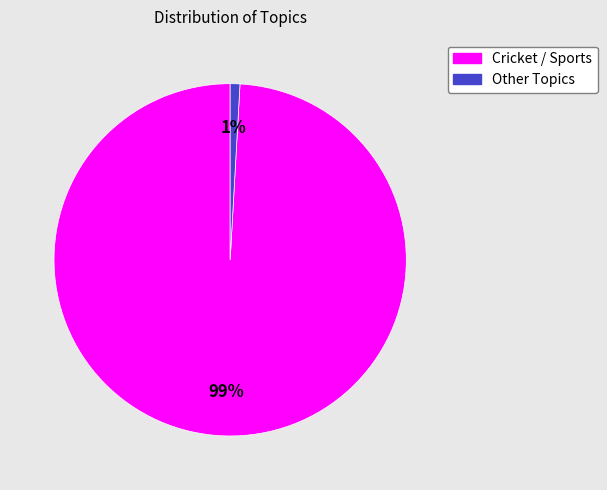

Is there a majority slice in this chart?

Yes